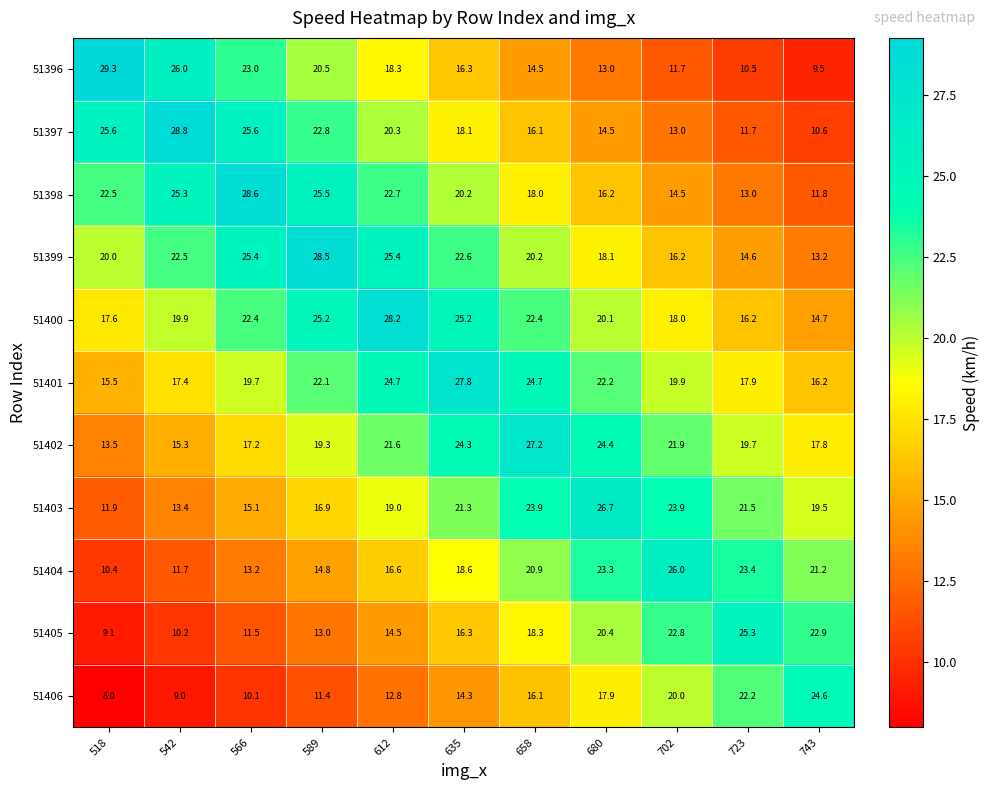

True or false: 51401 has a value of 47.9 at 635.

False